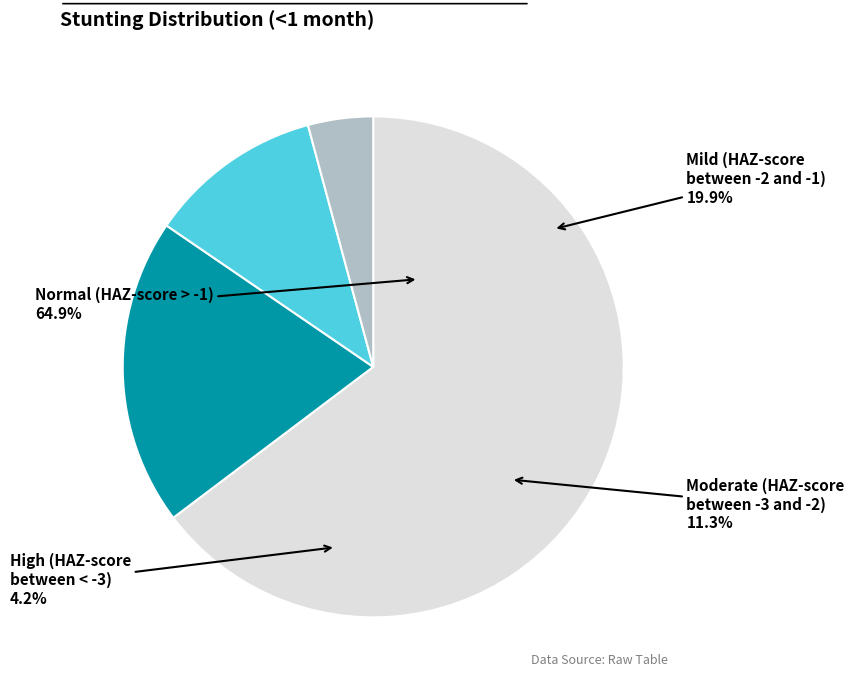

To the nearest percent, what is the difference between the largest and smallest slice percentages?

61%